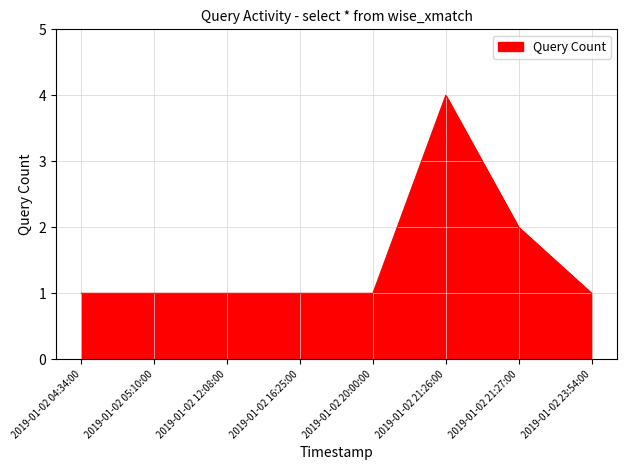

Reading left to right, extract all data points from this chart.

1	1	1	1	1	4	2	1